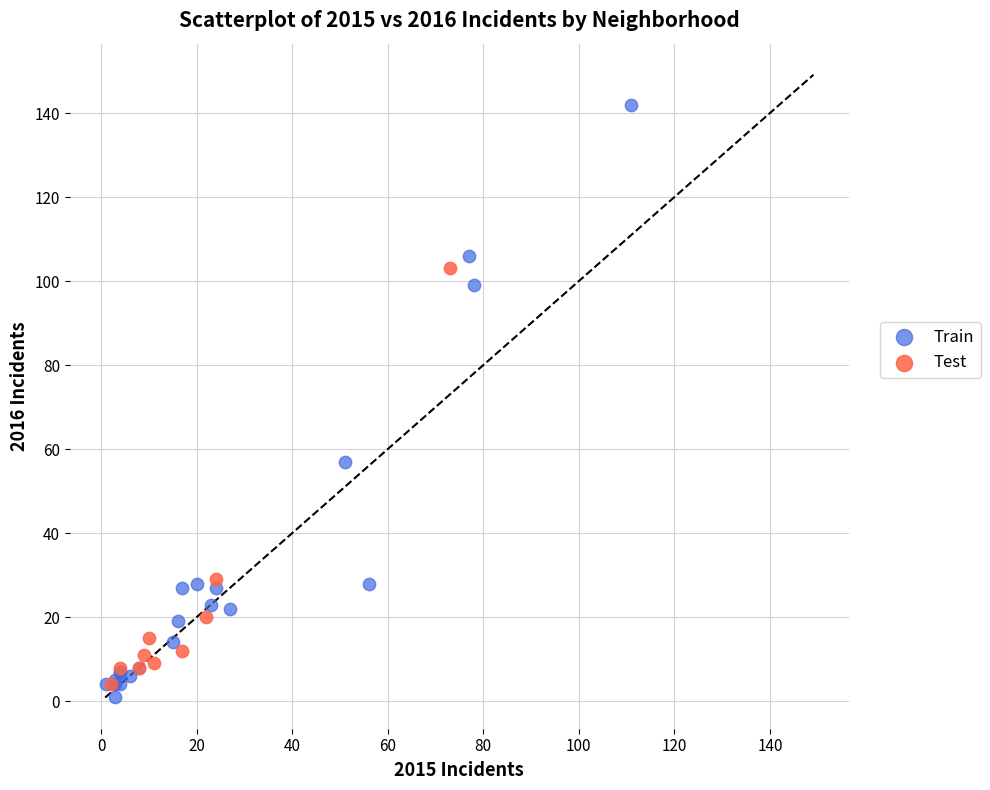

Which series has the largest Y range (max minus min)?

Train